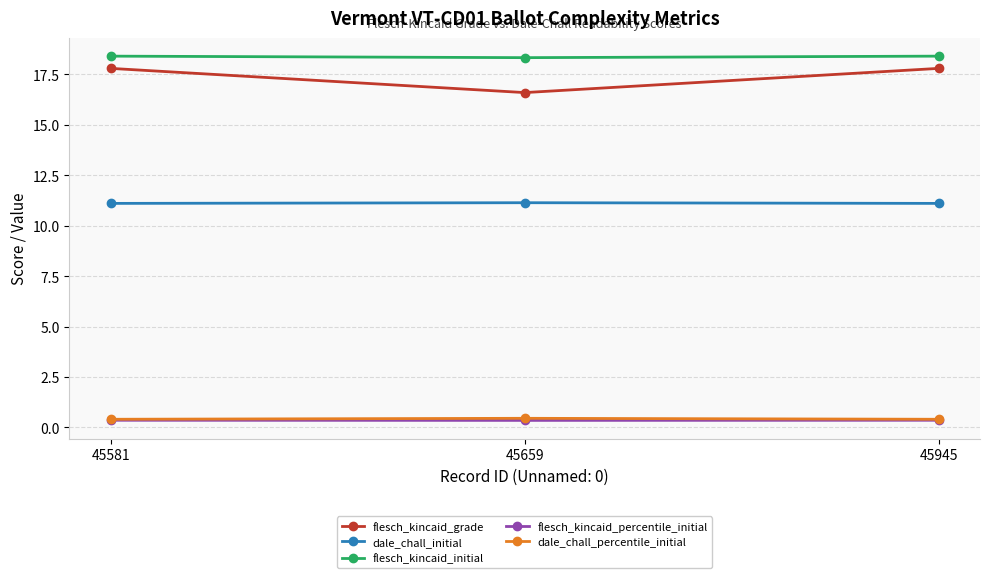

Between 45659 and 45945, which series saw the biggest shift?

flesch_kincaid_grade